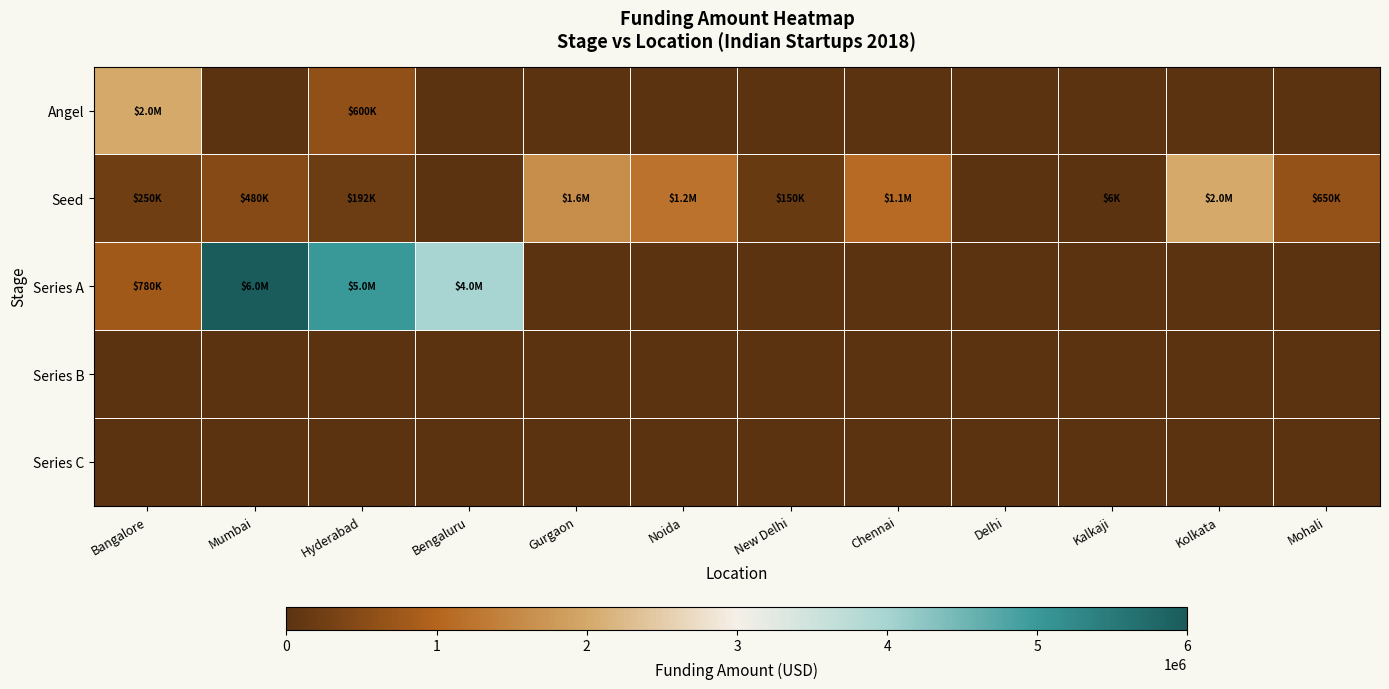

Which series changed the most between Mumbai and Kolkata?

Series A